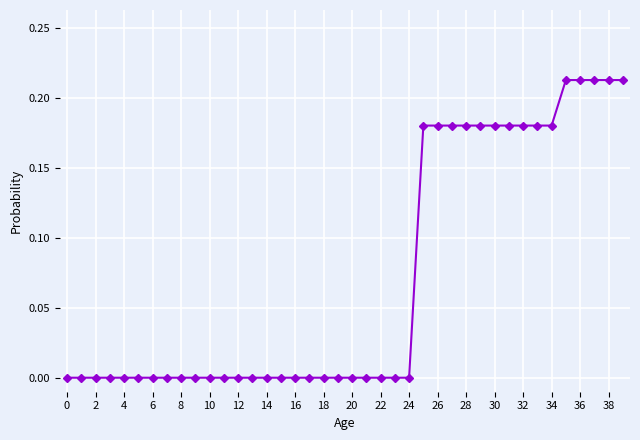

Reading left to right, list all the values displayed in this chart.

0=0.0	1=0.0	2=0.0	3=0.0	4=0.0	5=0.0	6=0.0	7=0.0	8=0.0	9=0.0	10=0.0	11=0.0	12=0.0	13=0.0	14=0.0	15=0.0	16=0.0	17=0.0	18=0.0	19=0.0	20=0.0	21=0.0	22=0.0	23=0.0	24=0.0	25=0.2	26=0.2	27=0.2	28=0.2	29=0.2	30=0.2	31=0.2	32=0.2	33=0.2	34=0.2	35=0.2	36=0.2	37=0.2	38=0.2	39=0.2